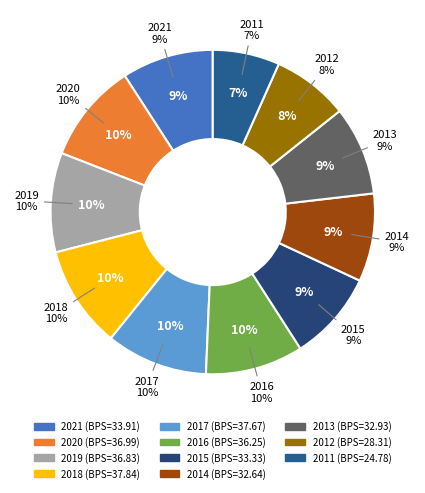

Does 2019 account for over 50% of the chart?

No